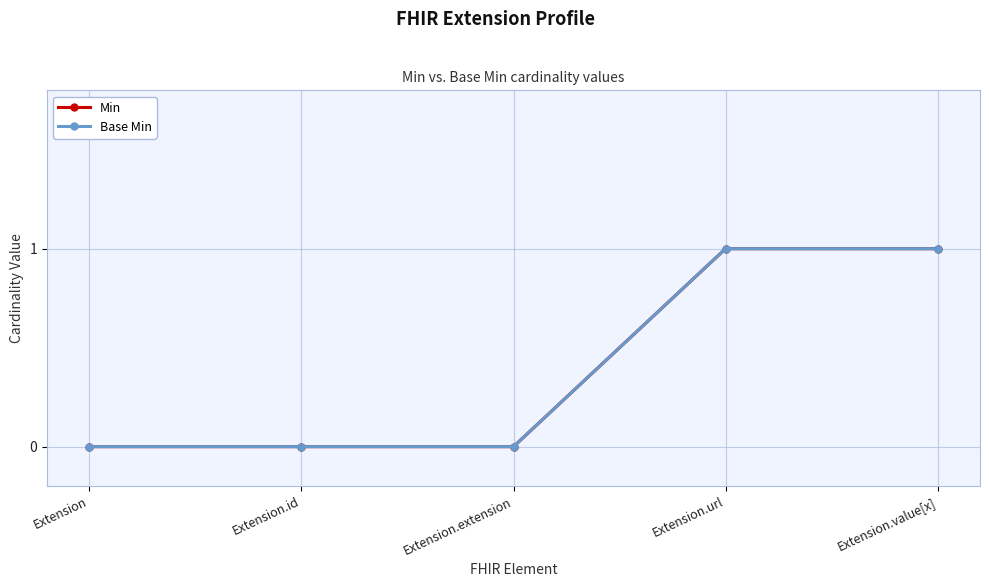

What is the difference between the maximum and second lowest values in the Min series?

1